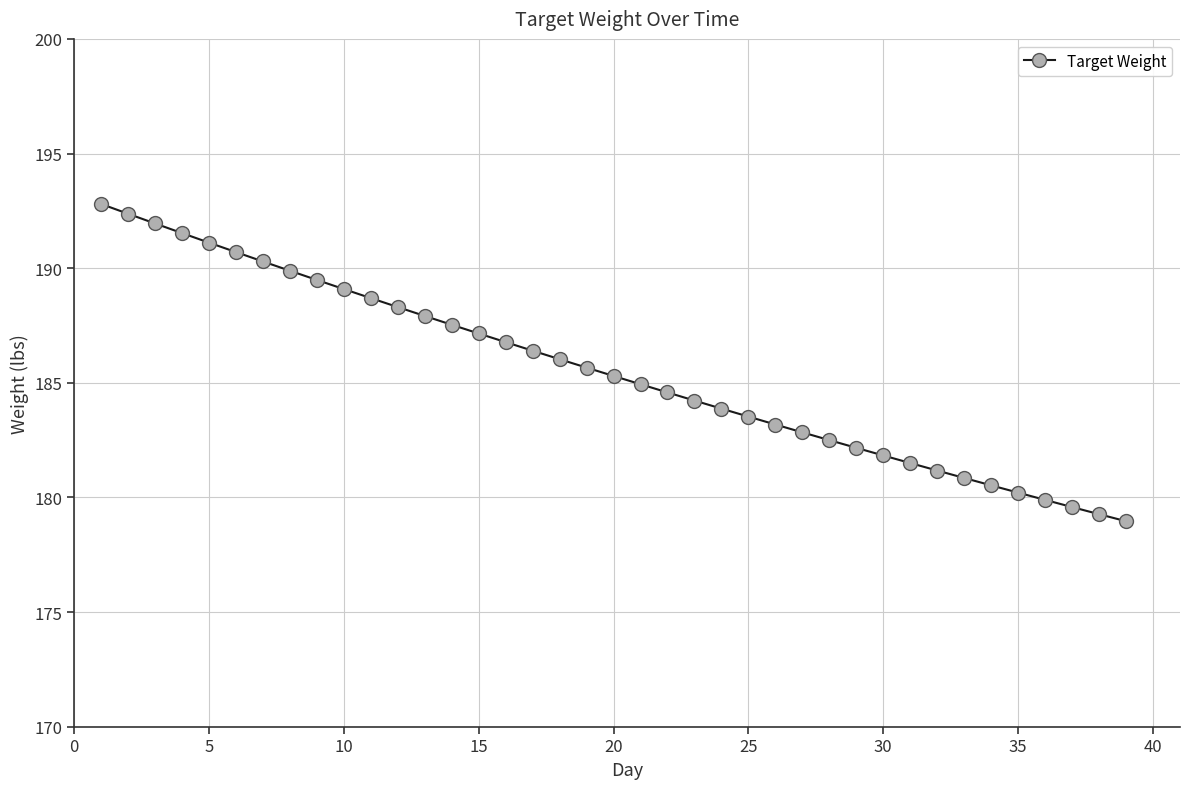

What is the sum of all values?

7234.5